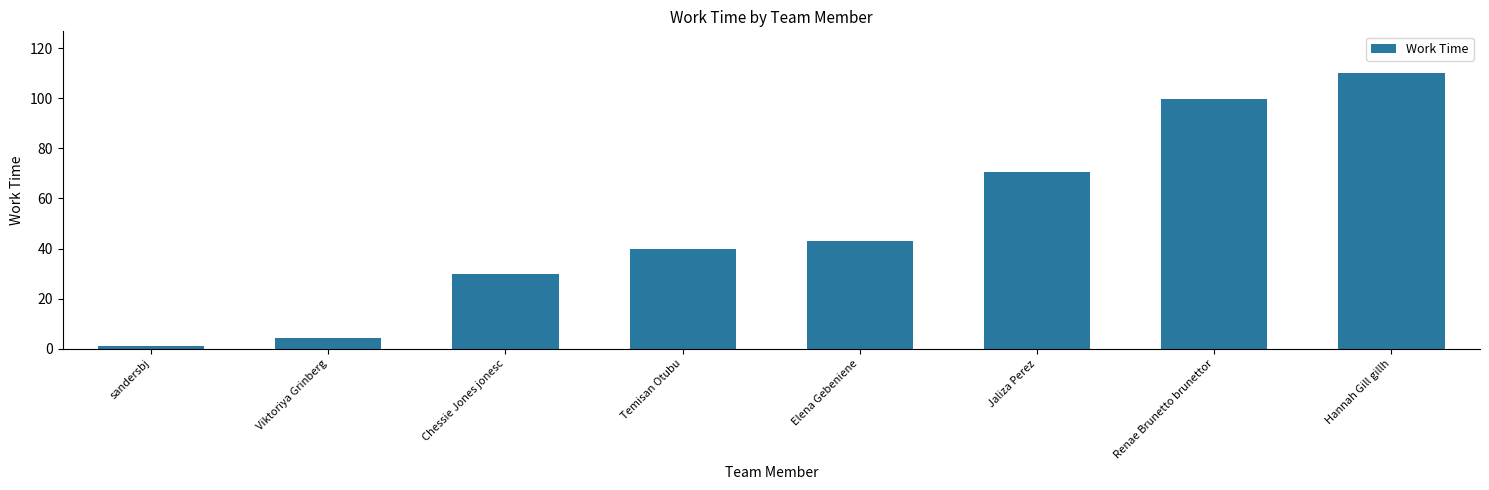

What is the label of the 7th bar from the left?

Renae Brunetto brunettor